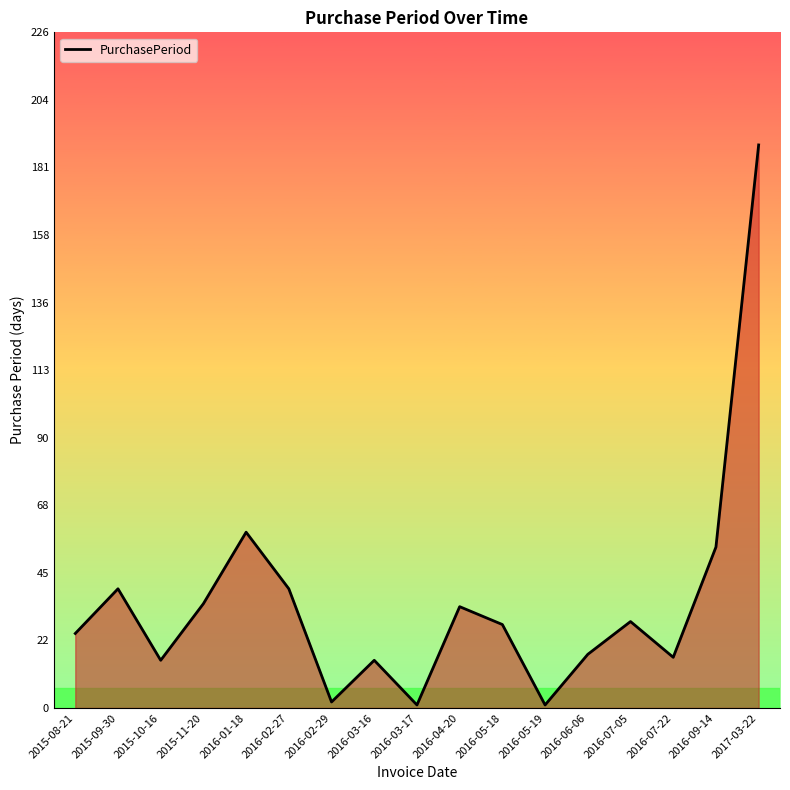

How many interior local peaks (higher than both neighbors) does the data have?

5